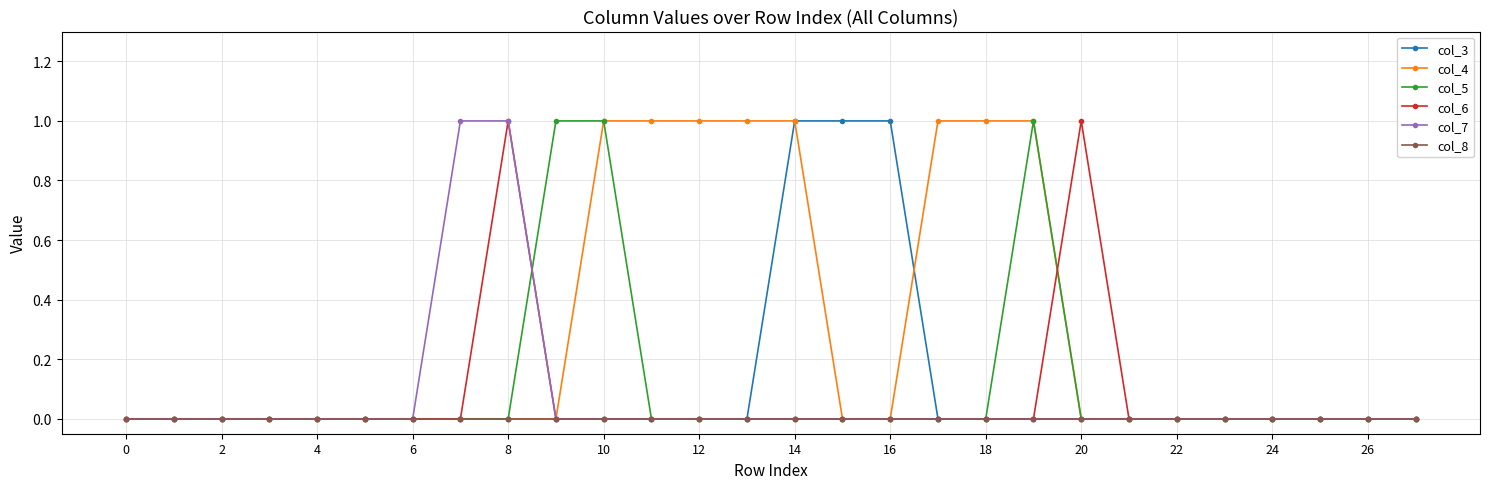

True or false: col_5 has more than 0 interior local peaks.

True